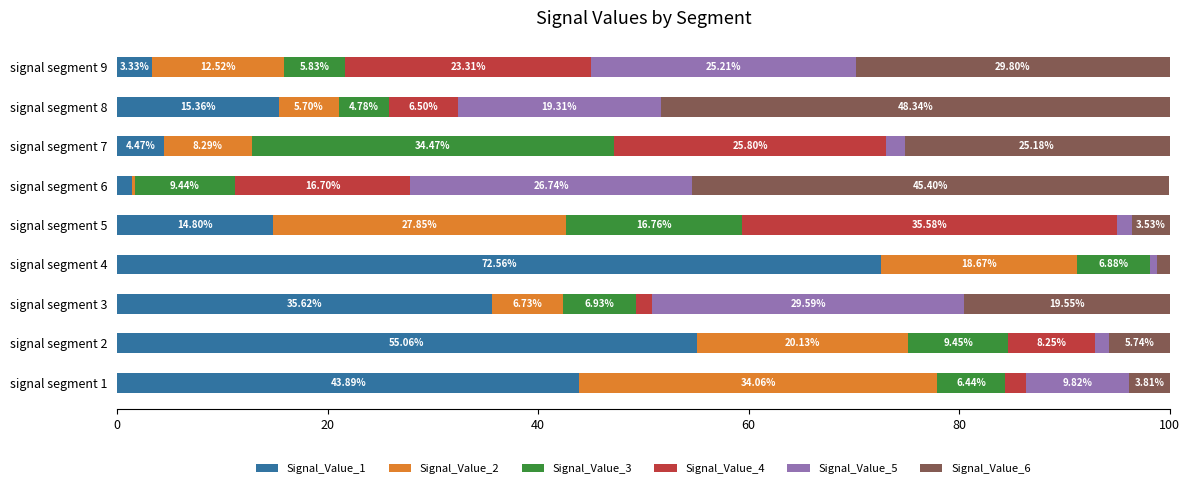

What is the sum of the Signal_Value_1 values at signal segment 8 and signal segment 6?

16.8